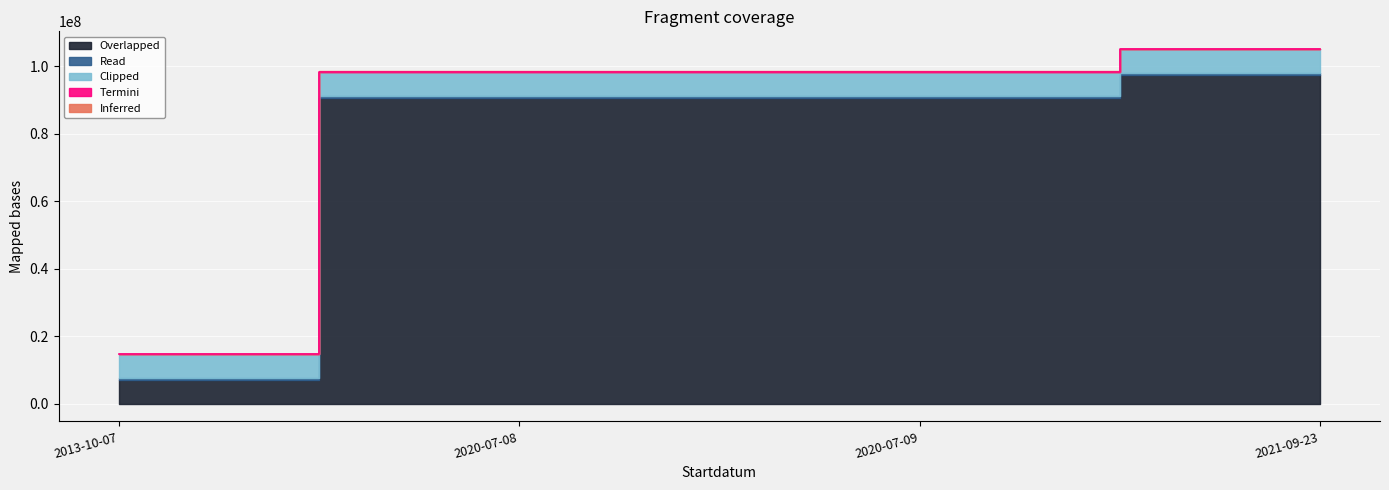

What is the difference between the maximum and minimum values in the Inferred series?

218045